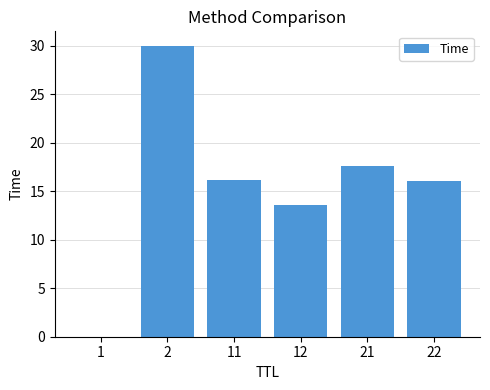

The value at 12 is 22.3. True or false?

False